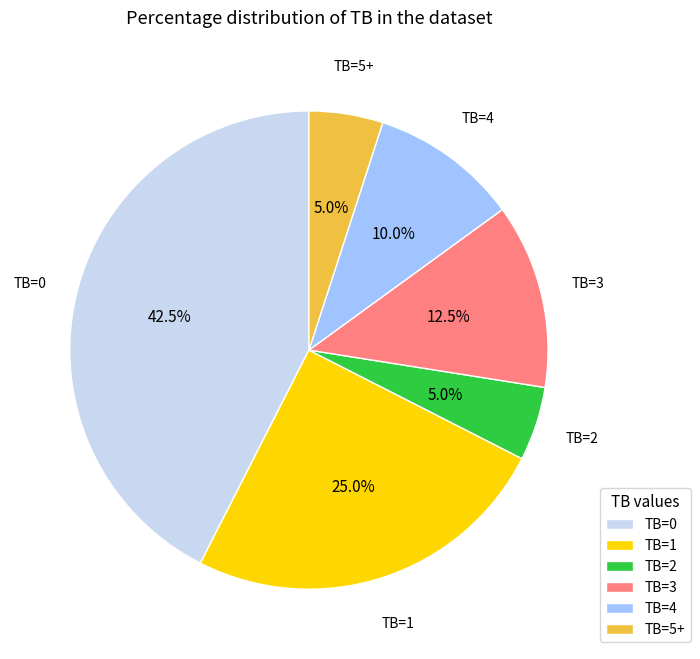

What is the largest slice in the pie chart?

TB=0